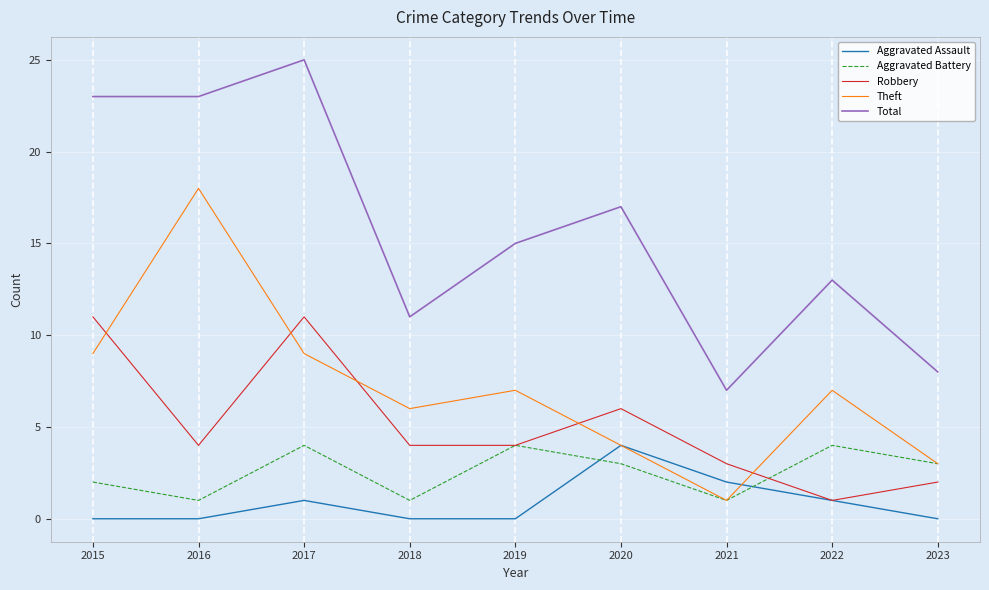

Which series has the widest spread of values?

Total